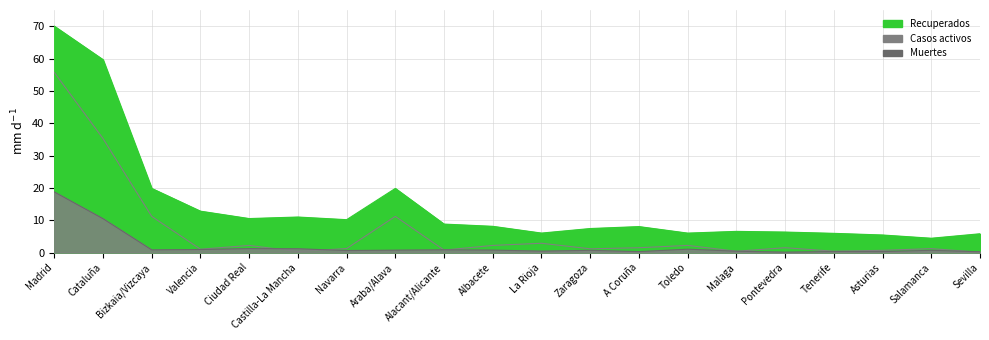

Reading left to right, list all the values displayed in this chart.

Recuperados: 70.0	59.6	19.8	12.8	10.5	11.0	10.2	19.8	8.8	8.1	6.0	7.4	8.0	6.0	6.6	6.3	5.9	5.4	4.4	5.8
Muertes: 18.8	10.5	0.8	0.9	1.2	1.2	0.6	0.8	0.8	0.8	0.5	0.7	0.3	1.1	0.4	0.1	0.3	0.3	0.7	0.3
Casos activos: 55.7	35.3	11.2	1.0	2.2	0.3	1.2	11.2	0.8	2.2	2.9	1.2	1.5	2.2	0.4	1.5	0.4	0.7	1.2	0.1